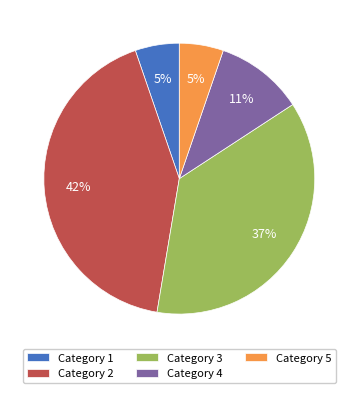

Does any single category account for the majority?

No